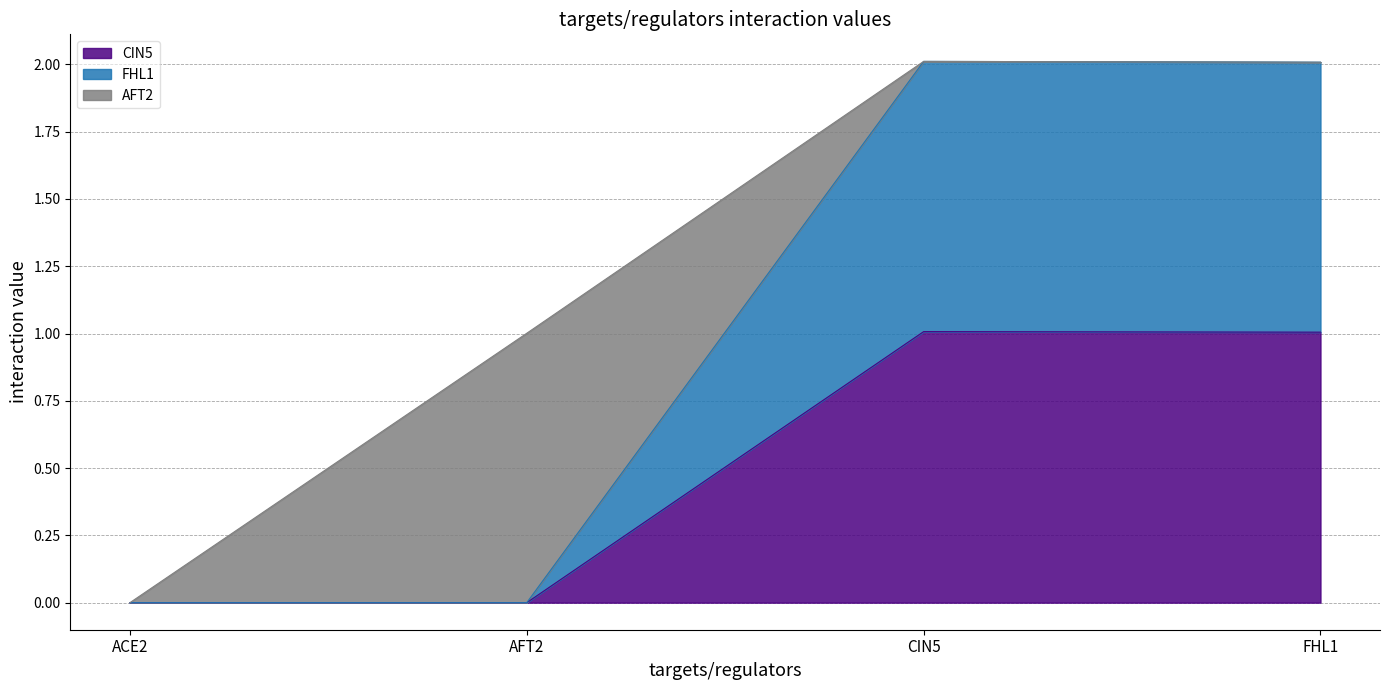

True or false: CIN5 has more than 2 points higher than both neighbors.

False